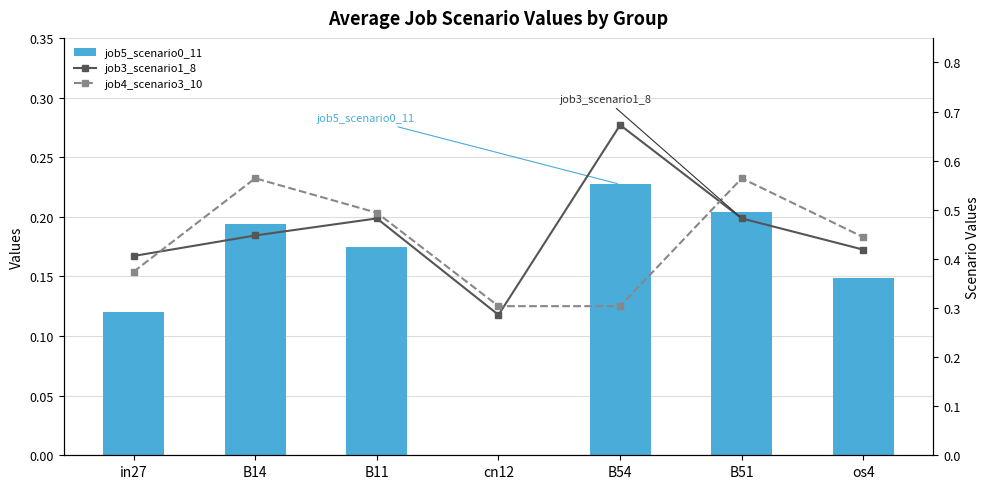

True or false: job3_scenario1_8 has a value of 0.2 at B14.

False